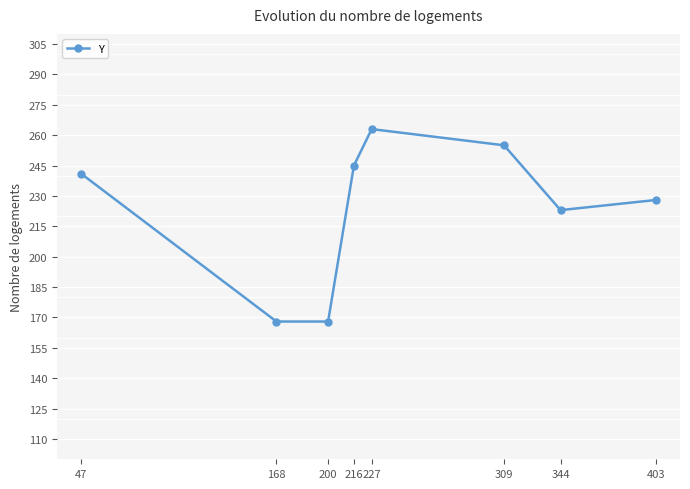

How many values are below 241?

4